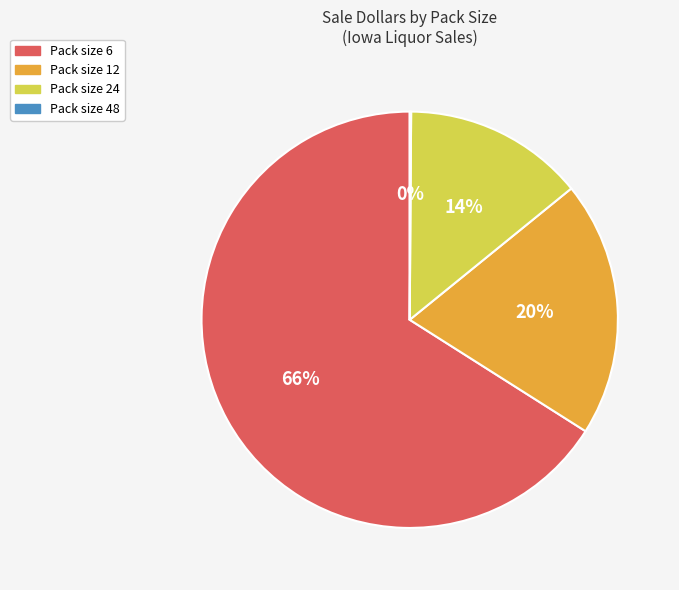

Between Pack size 12 and Pack size 6, which is larger?

Pack size 6